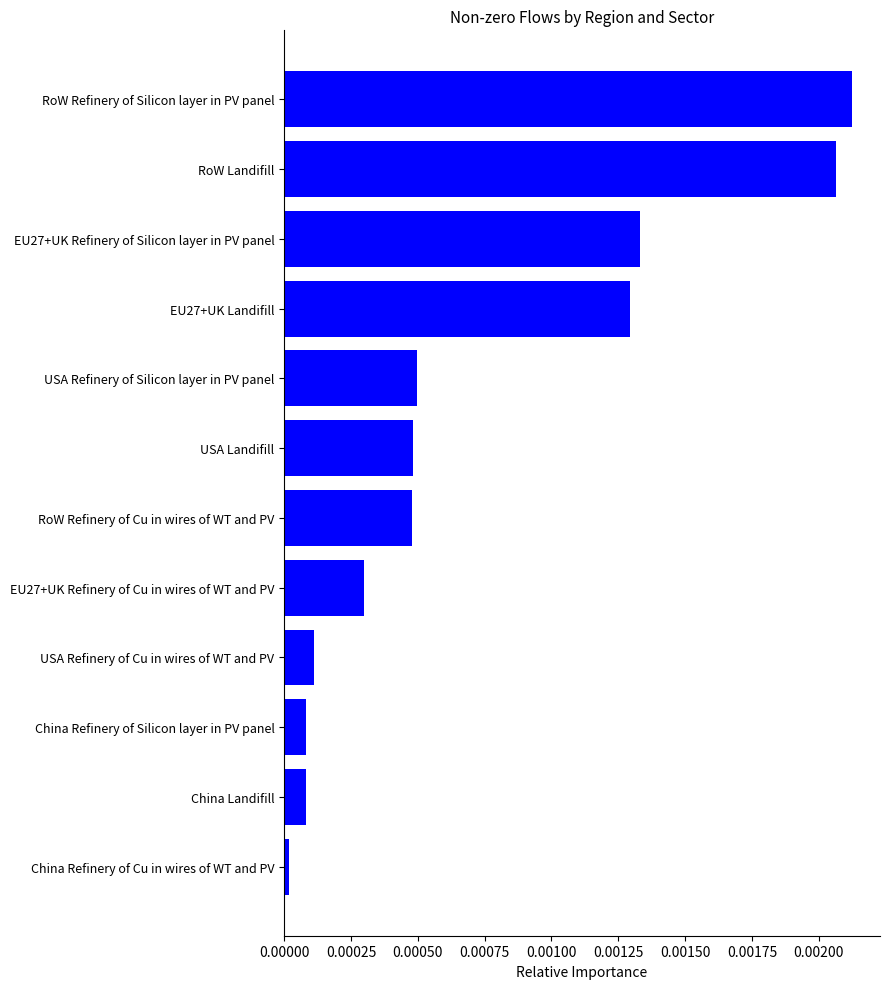

Is it true that the value at RoW Refinery of Silicon layer in PV panel is 0.0?

True